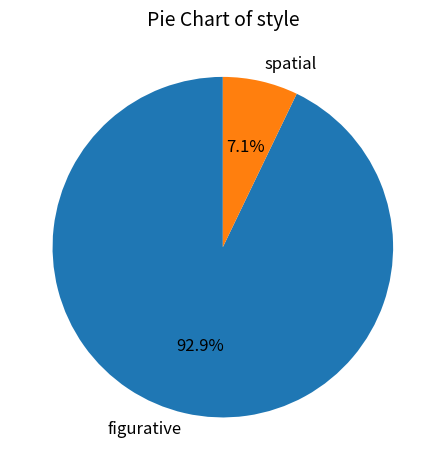

Is it true that figurative is 93% of the pie?

True